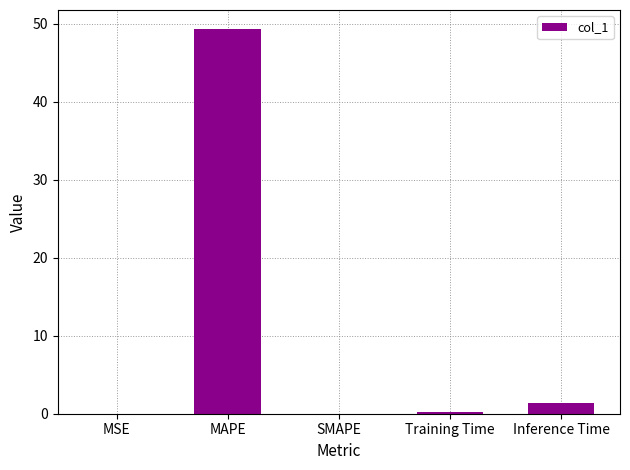

At which label is the value closest to 24?

Inference Time